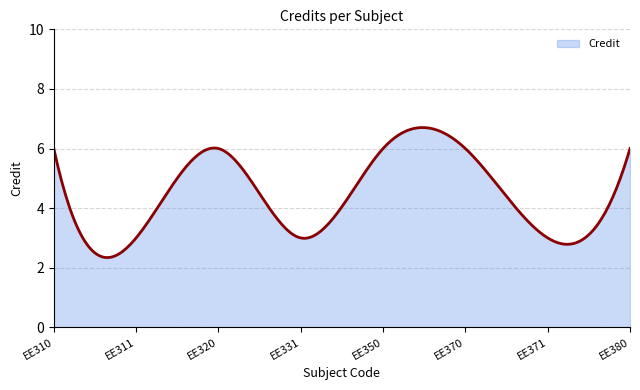

What is the smallest value displayed?

2.3